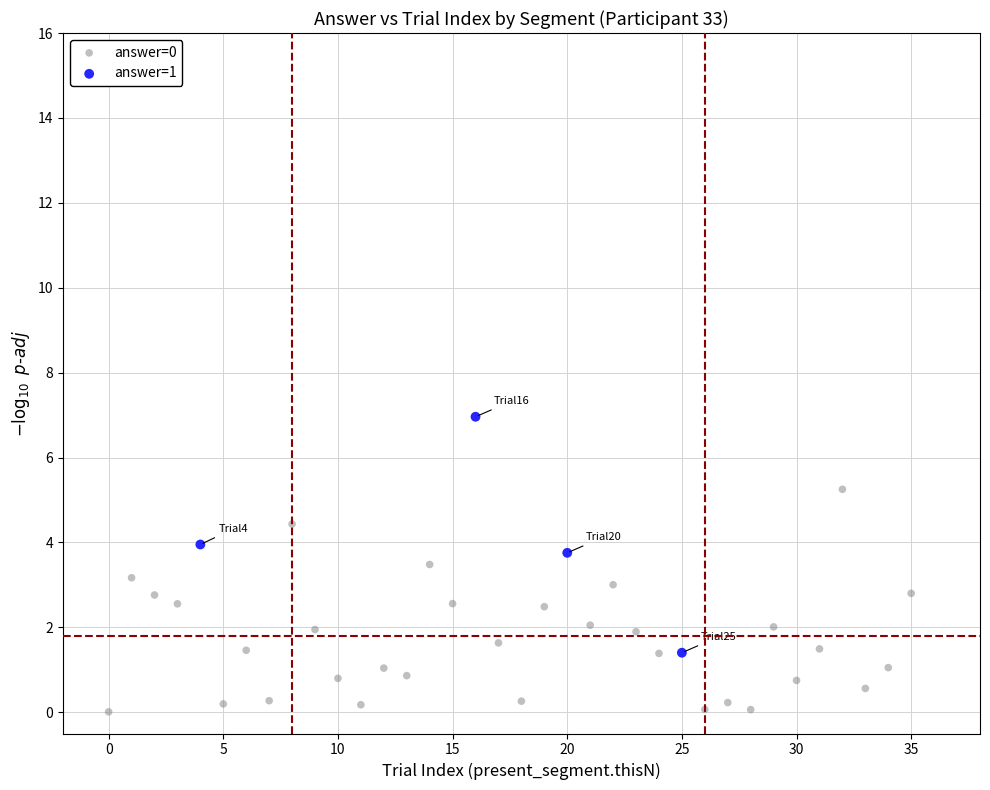

Which series has the widest spread of Y values?

answer=1